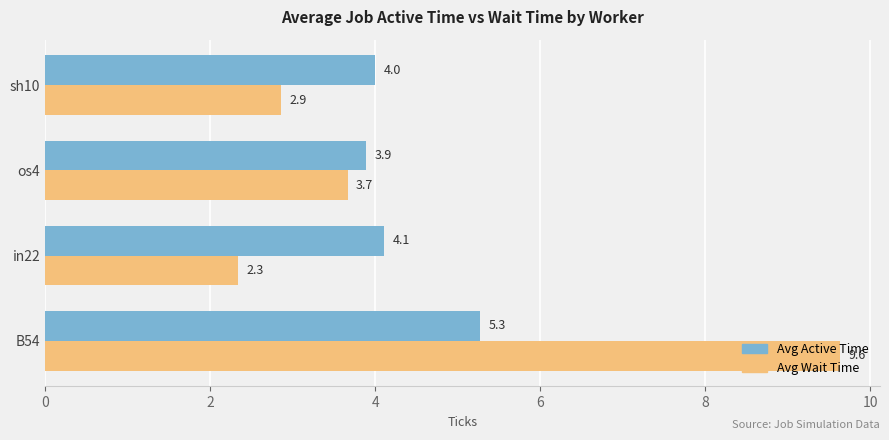

List the series in order of their overall mean, highest first.

Avg Wait Time, Avg Active Time